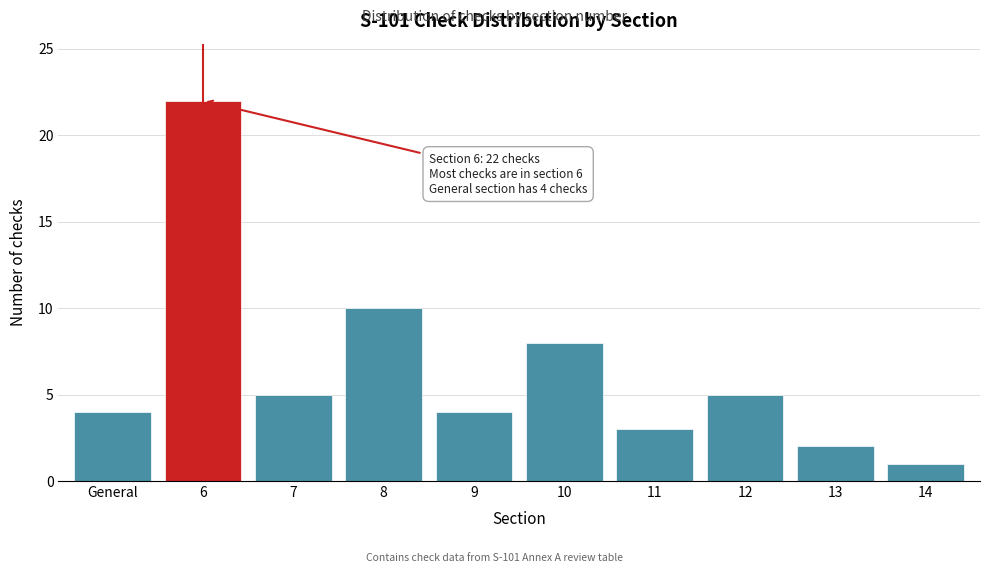

Reading left to right, what are all the values shown in this chart?

General=4	6=22	7=5	8=10	9=4	10=8	11=3	12=5	13=2	14=1